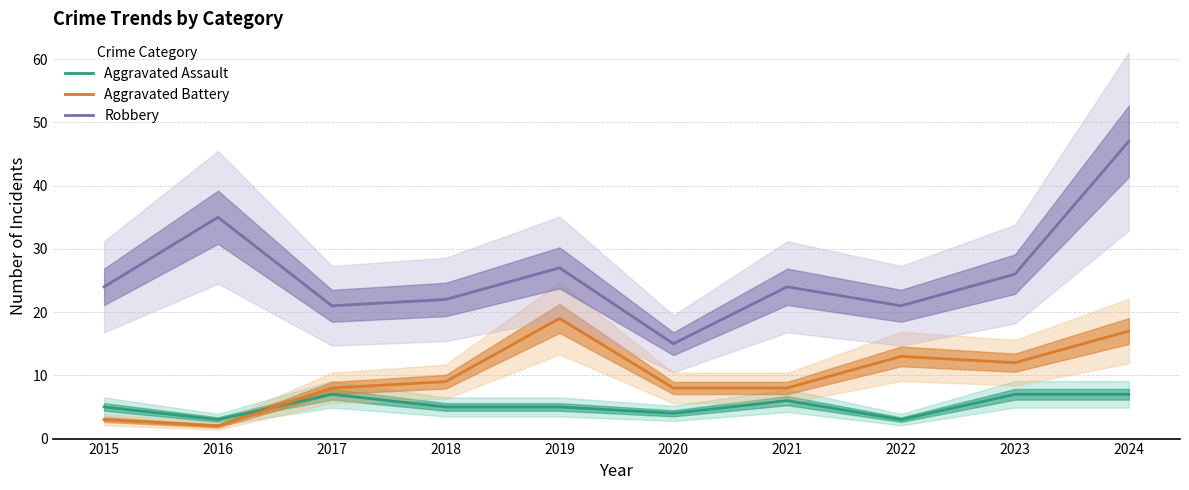

Where does the Aggravated Assault series first go above 5?

2017